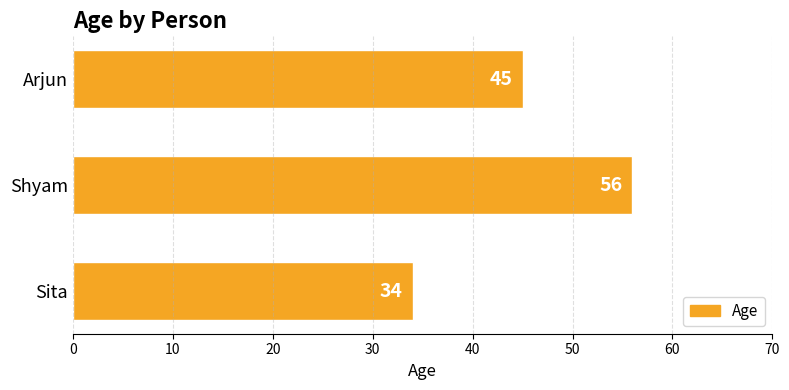

What is the sum of all values?

135